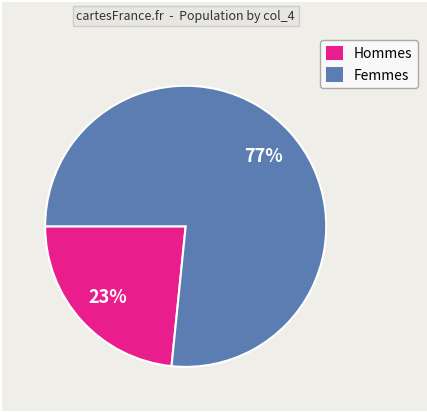

To the nearest percent, what is the average slice percentage?

50%